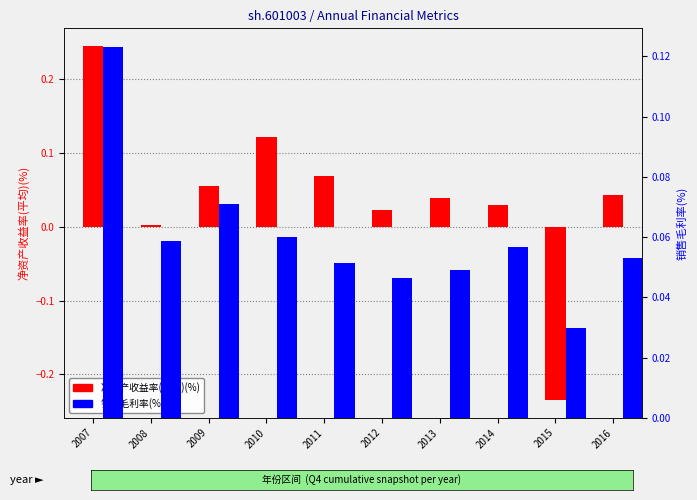

What is the minimum value for 净资产收益率(平均)(%)?

-0.2